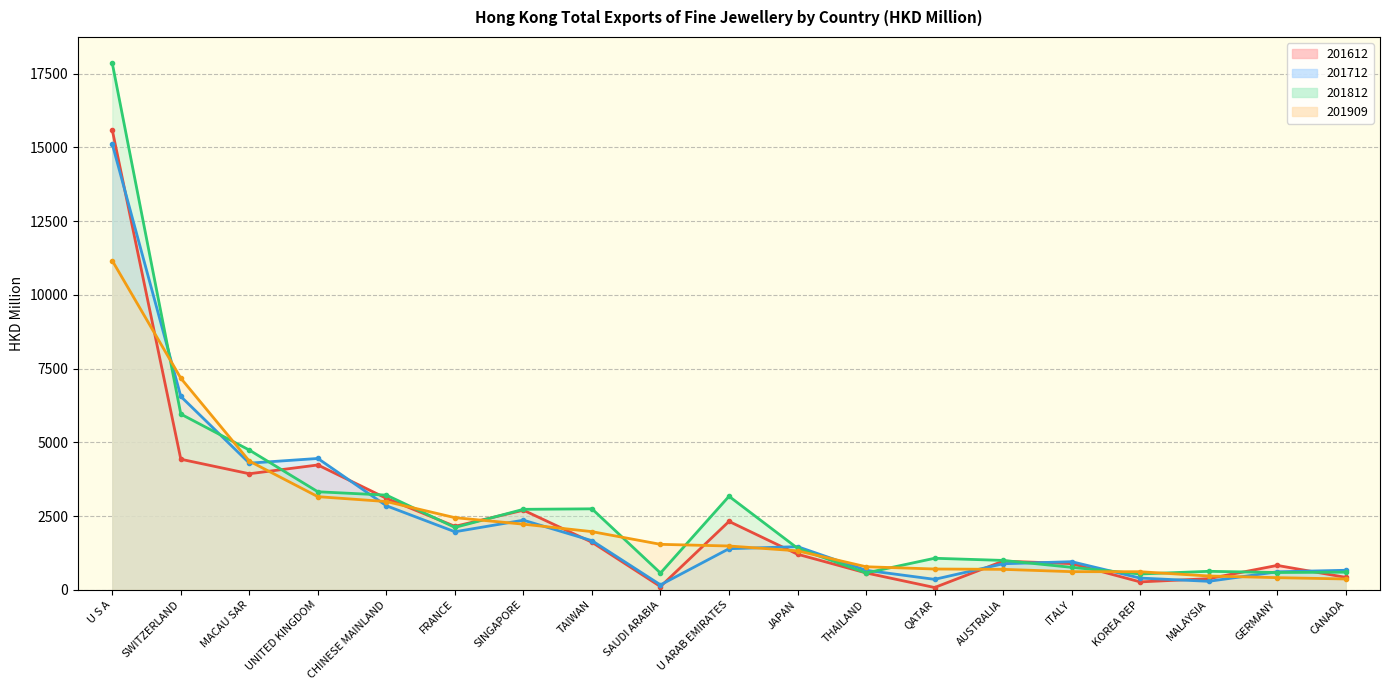

Reading left to right, extract all data points from this chart.

201612: 15583.9	4425.0	3932.8	4230.4	3099.5	2150.1	2697.1	1610.6	107.8	2317.6	1204.3	570.7	75.8	971.2	885.8	266.0	376.0	825.4	420.2
201712: 15107.3	6553.4	4292.0	4451.3	2847.4	1965.8	2358.6	1663.8	166.0	1392.1	1461.4	660.0	352.9	881.2	951.7	395.8	286.1	608.5	660.5
201812: 17848.4	5955.5	4735.1	3321.7	3208.8	2112.7	2727.0	2743.7	565.8	3169.1	1407.1	570.7	1067.6	994.9	760.1	534.7	625.2	584.9	595.6
201909: 11154.9	7172.1	4360.9	3155.8	2990.2	2444.1	2223.4	1970.3	1539.8	1483.5	1318.9	779.8	703.5	692.0	613.2	611.6	466.8	410.3	365.4